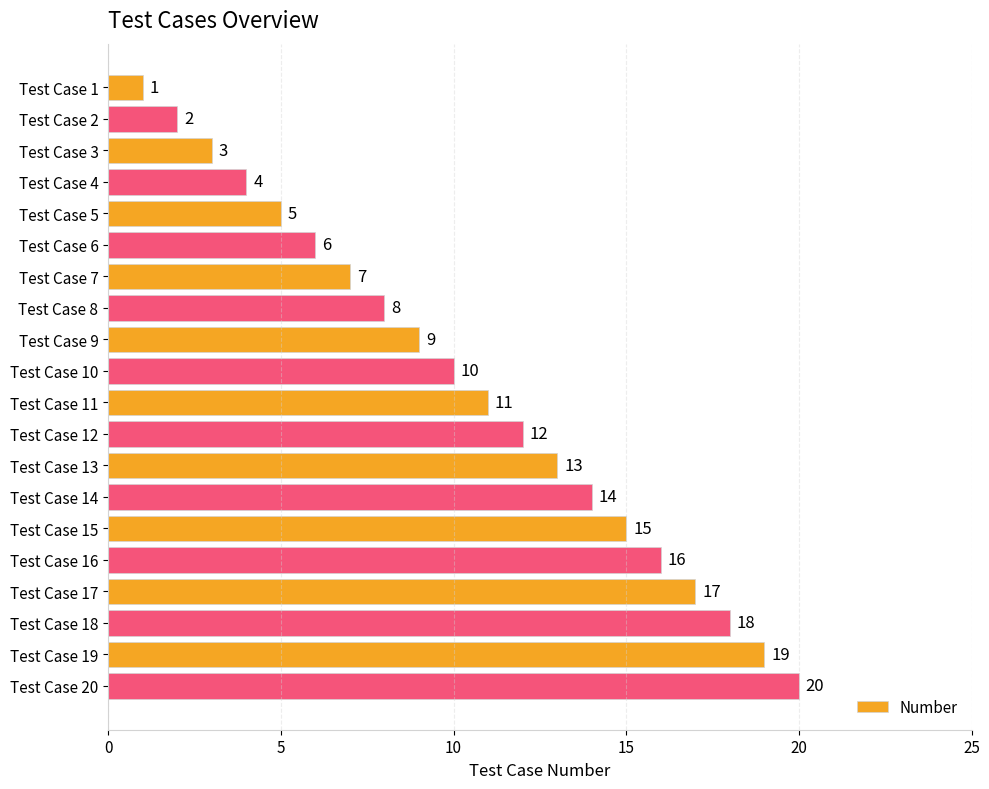

True or false: the data shows 4 at Test Case 11.

False